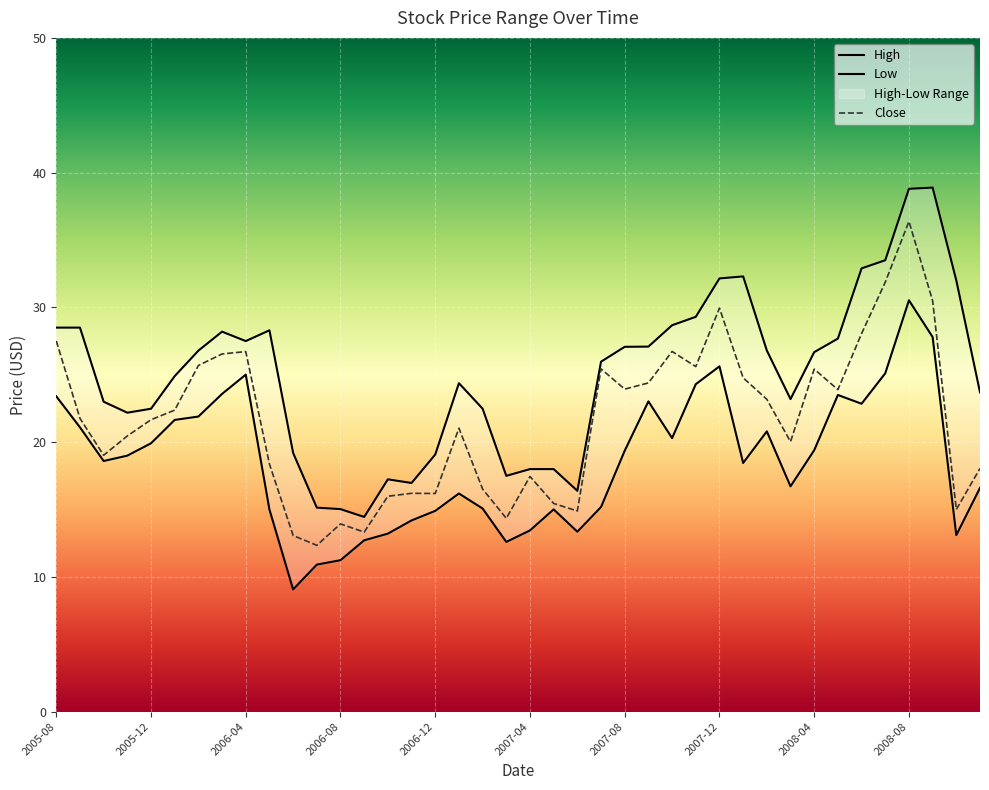

At which label does High reach its minimum?

2006-09